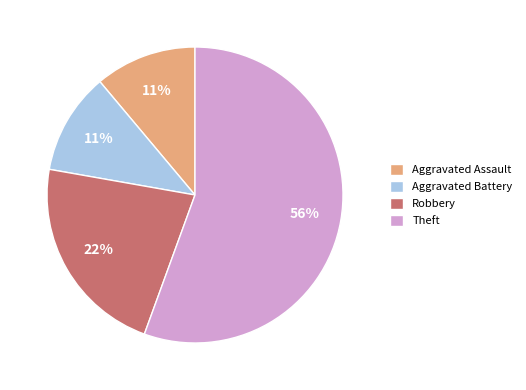

True or false: Aggravated Battery accounts for 11% of the total.

True